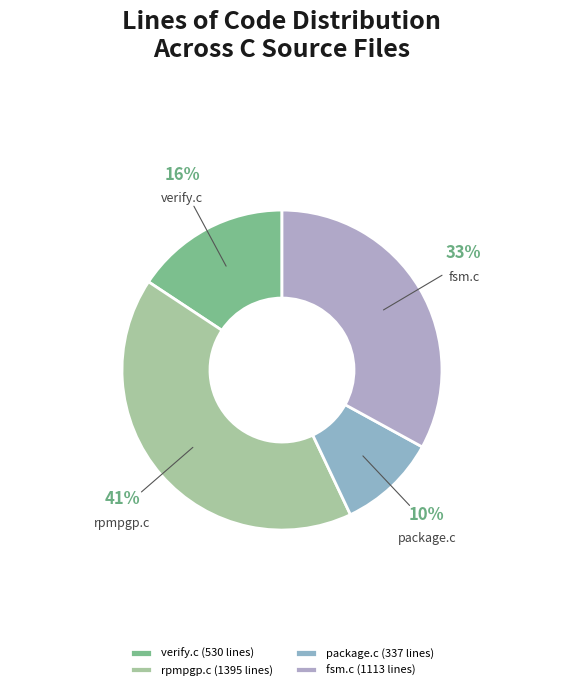

What is the largest slice in the pie chart?

rpmpgp.c